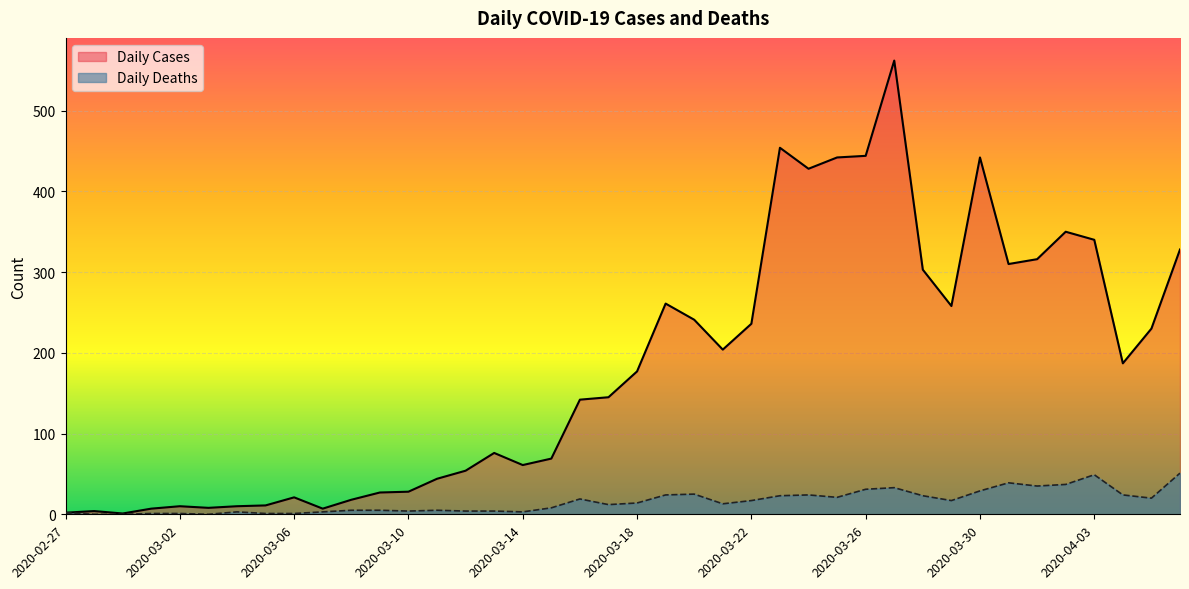

At how many categories does at least one series exceed 99?

22